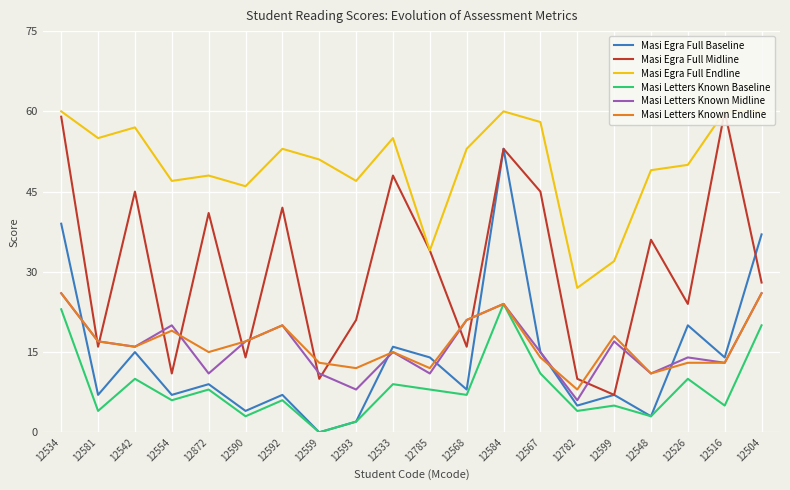

What is the average value of the Masi Letters Known Baseline series?

8